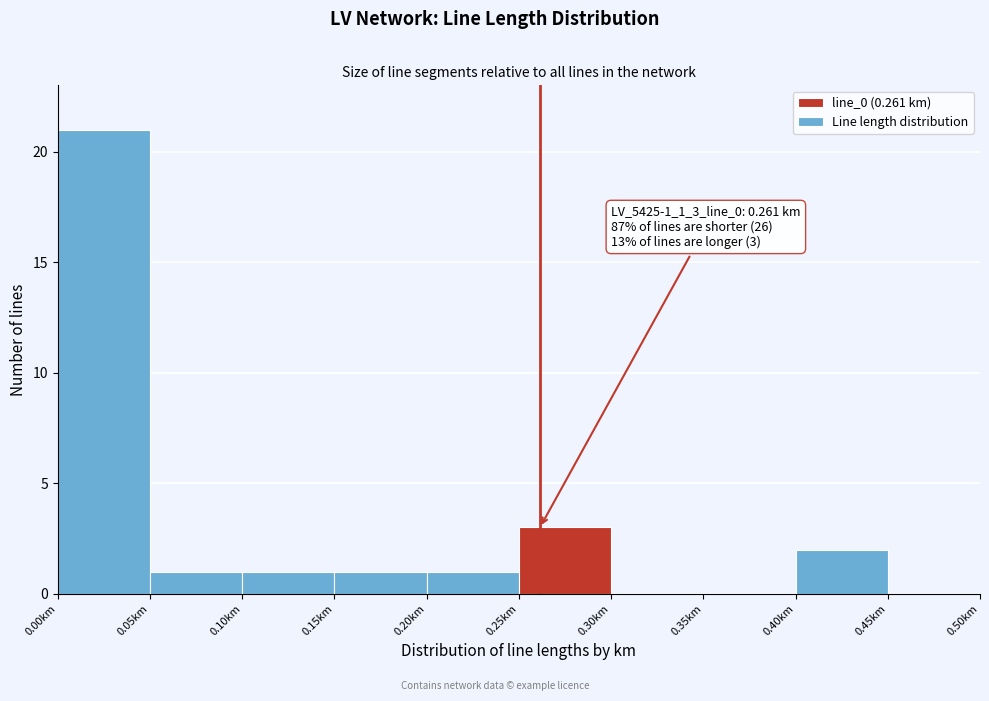

Over which range of the x-axis is the bar tallest?

0.00 to 0.05